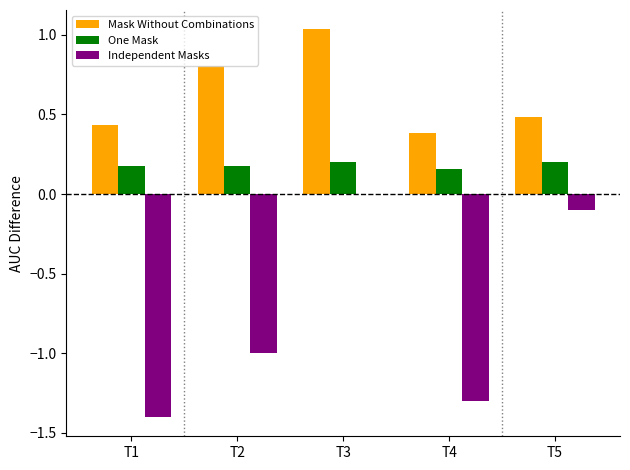

Which label corresponds to the largest value in the chart?

T3